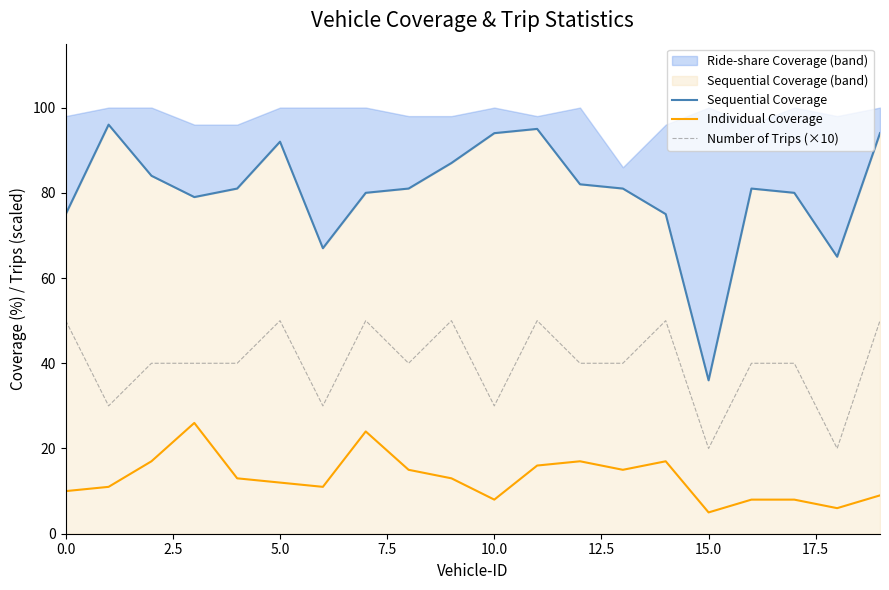

What is the label of the 10th point from the right?

10